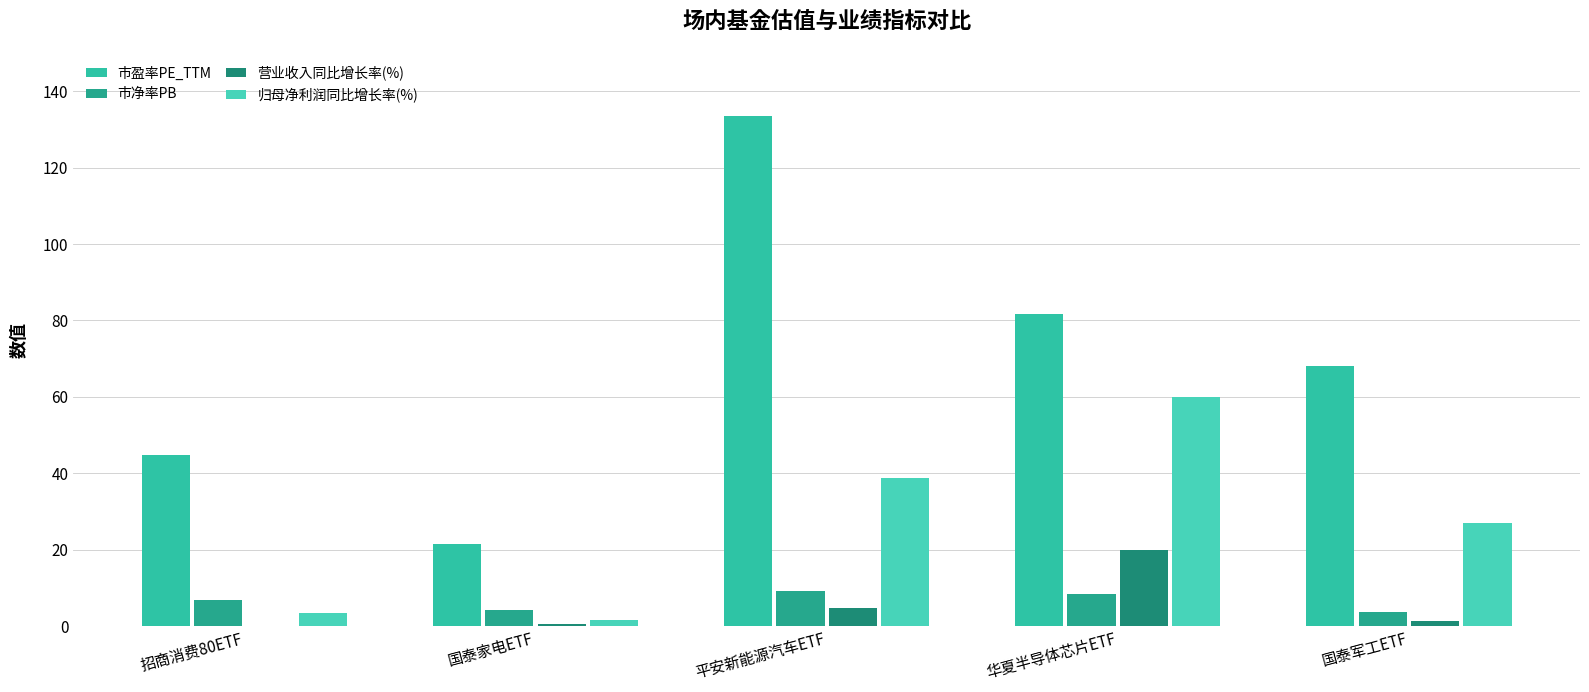

What are all the series names shown in the legend?

市盈率PE_TTM, 市净率PB, 营业收入同比增长率(%), 归母净利润同比增长率(%)